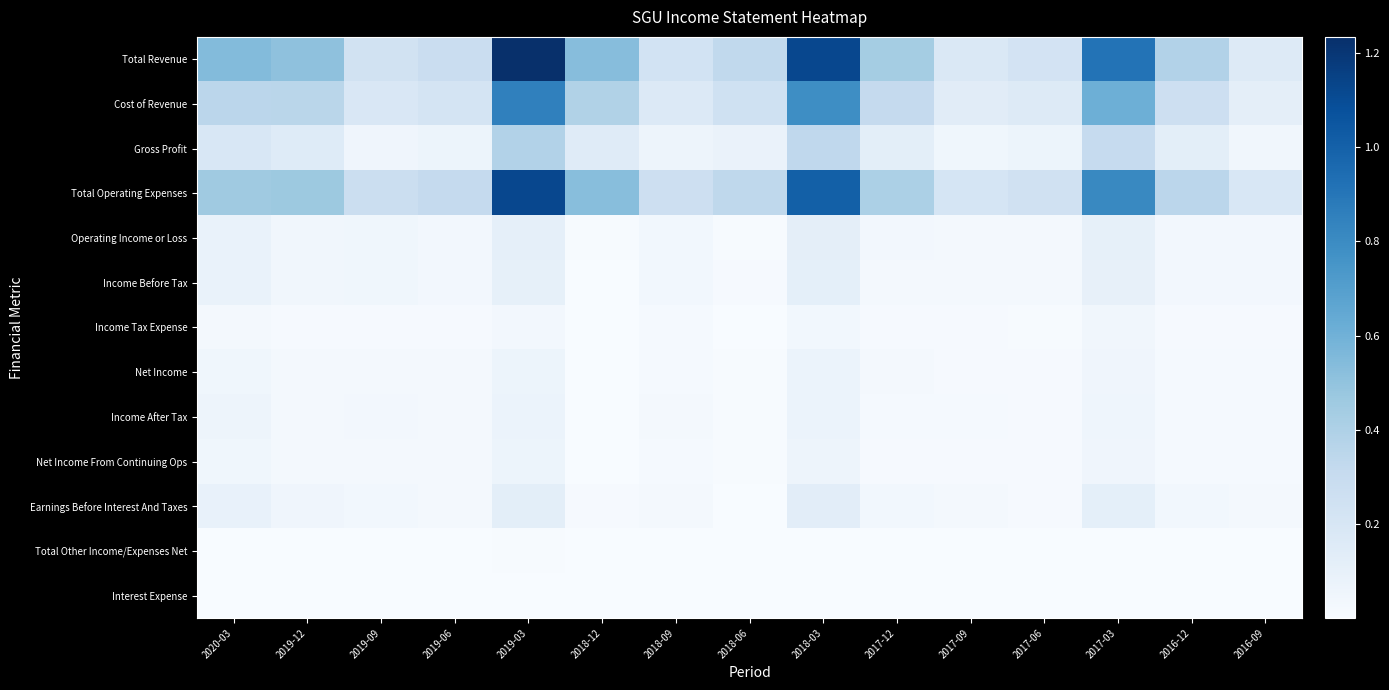

Reading right to left, list all the values displayed in this chart.

Total Revenue: 2016-09=162100	2016-12=384100	2017-03=916200	2017-06=225800	2017-09=181600	2017-12=436800	2018-03=1120900	2018-06=327400	2018-09=229600	2018-12=535000	2019-03=1234600	2019-06=283400	2019-09=235900	2019-12=508900	2020-03=543100
Cost of Revenue: 2016-09=120300	2016-12=262800	2017-03=611000	2017-06=161400	2017-09=136800	2017-12=312700	2018-03=790200	2018-06=247200	2018-09=167400	2018-12=386400	2019-03=852700	2019-06=216500	2019-09=186800	2019-12=355300	2020-03=350100
Gross Profit: 2016-09=41800	2016-12=121300	2017-03=305200	2017-06=64400	2017-09=44800	2017-12=124100	2018-03=330700	2018-06=80200	2018-09=62200	2018-12=148600	2019-03=381900	2019-06=66900	2019-09=49100	2019-12=153600	2020-03=193000
Total Operating Expenses: 2016-09=191700	2016-12=350900	2017-03=813900	2017-06=245600	2017-09=208700	2017-12=405800	2018-03=1004300	2018-06=336200	2018-09=264200	2018-12=529000	2019-03=1123500	2019-06=313300	2019-09=279700	2019-12=466500	2020-03=456900
Operating Income or Loss: 2016-09=29600	2016-12=33200	2017-03=102300	2017-06=19800	2017-09=27100	2017-12=31000	2018-03=116600	2018-06=8800	2018-09=34600	2018-12=6000	2019-03=111100	2019-06=29900	2019-09=43800	2019-12=42400	2020-03=86200
Income Before Tax: 2016-09=31900	2016-12=31100	2017-03=98100	2017-06=21800	2017-09=29100	2017-12=28700	2018-03=111500	2018-06=11400	2018-09=36900	2018-12=3300	2019-03=104900	2019-06=33200	2019-09=46500	2019-12=39500	2020-03=83100
Income Tax Expense: 2016-09=12800	2016-12=12900	2017-03=40200	2017-06=8400	2017-09=11300	2017-12=9900	2018-03=37700	2018-06=3400	2018-09=15600	2018-12=1000	2019-03=30200	2019-06=10100	2019-09=12600	2019-12=11800	2020-03=24700
Net Income: 2016-09=19000	2016-12=15700	2017-03=52200	2017-06=13300	2017-09=12200	2017-12=25000	2018-03=72900	2018-06=8000	2018-09=16000	2018-12=2900	2019-03=67400	2019-06=22900	2019-09=26900	2019-12=23200	2020-03=47700
Income After Tax: 2016-09=19100	2016-12=18300	2017-03=58000	2017-06=13300	2017-09=17700	2017-12=18700	2018-03=73700	2018-06=8000	2018-09=21300	2018-12=2300	2019-03=74600	2019-06=23100	2019-09=33900	2019-12=27800	2020-03=58400
Net Income From Continuing Ops: 2016-09=19000	2016-12=15700	2017-03=52200	2017-06=13300	2017-09=12200	2017-12=13600	2018-03=61600	2018-06=7900	2018-09=15900	2018-12=2900	2019-03=67400	2019-06=22900	2019-09=26900	2019-12=23200	2020-03=47700
Earnings Before Interest And Taxes: 2016-09=24700	2016-12=38300	2017-03=112700	2017-06=13700	2017-09=21300	2017-12=37000	2018-03=128100	2018-06=2600	2018-09=28200	2018-12=11600	2019-03=121500	2019-06=24400	2019-09=36900	2019-12=49100	2020-03=92700
Total Other Income/Expenses Net: 2016-09=2000	2016-12=1800	2017-03=3500	2017-06=1600	2017-09=1700	2017-12=2100	2018-03=4500	2018-06=2200	2018-09=2000	2018-12=2500	2019-03=5700	2019-06=3000	2019-09=2500	2019-12=2600	2020-03=2800
Interest Expense: 2016-09=300	2016-12=300	2017-03=600	2017-06=300	2017-09=300	2017-12=300	2018-03=600	2018-06=400	2018-09=300	2018-12=300	2019-03=500	2019-06=300	2019-09=300	2019-12=200	2020-03=300